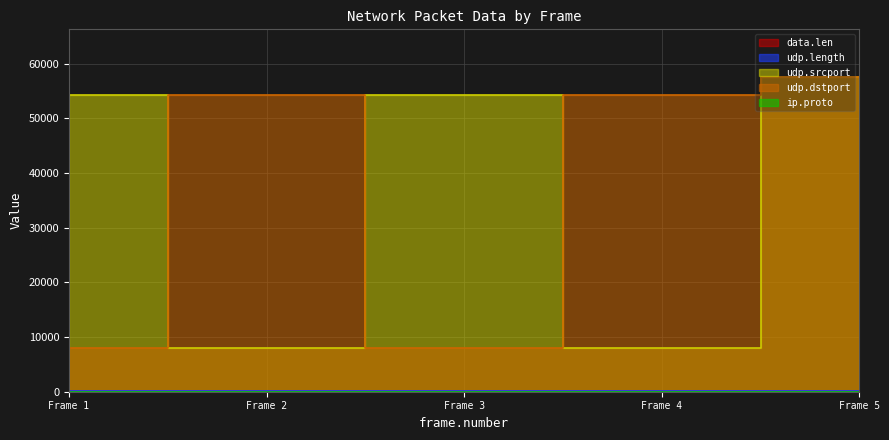

What is the value of the udp.length point at the 2nd from the left?

72